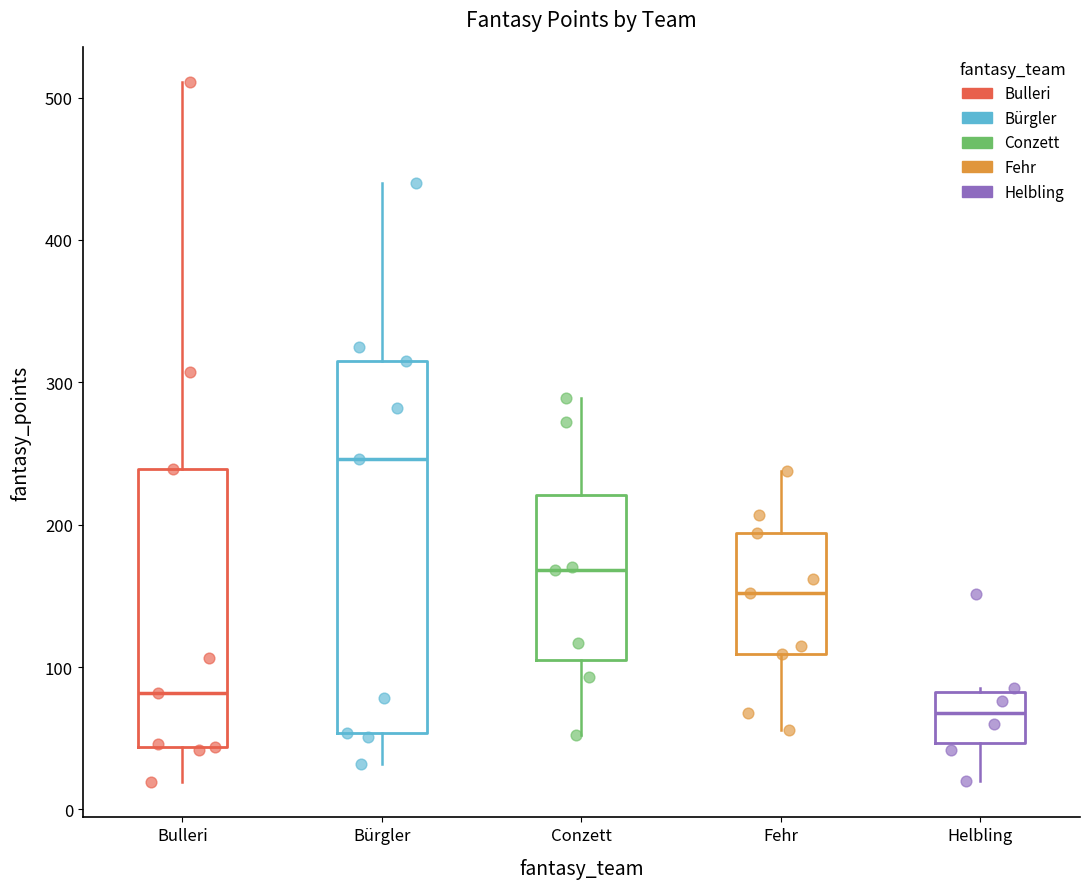

Which box is the tallest, from its lower edge to its upper edge?

Bürgler